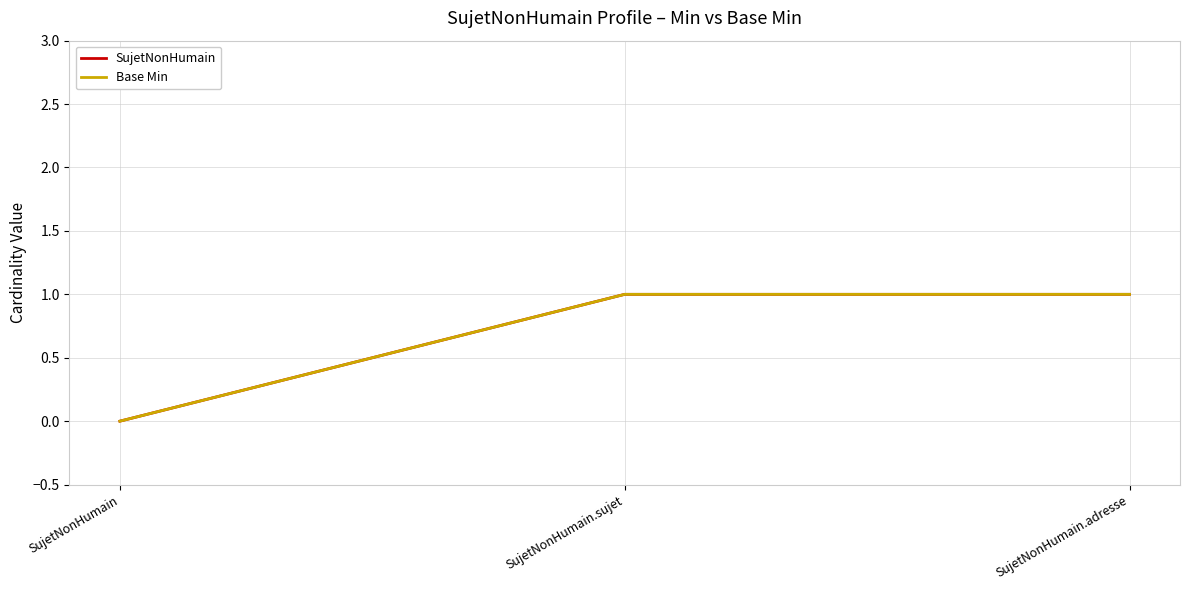

At which label is Base Min closest to 0?

SujetNonHumain